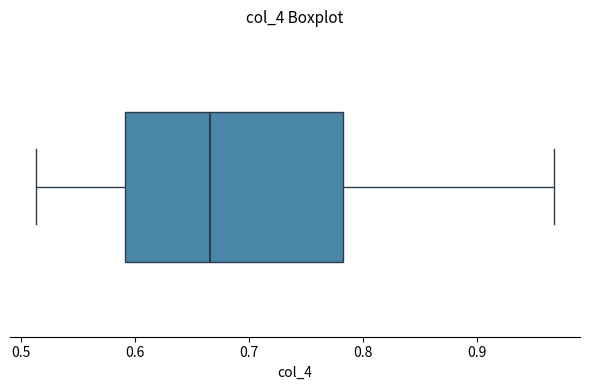

Read this box plot against the x-axis: the position of the median line, the range covered by the box, and the ends of both whiskers. The values are not printed on the chart, so give them approximately, as read against the axis.

median 0.67, box 0.59 to 0.78, whiskers 0.51 to 0.97